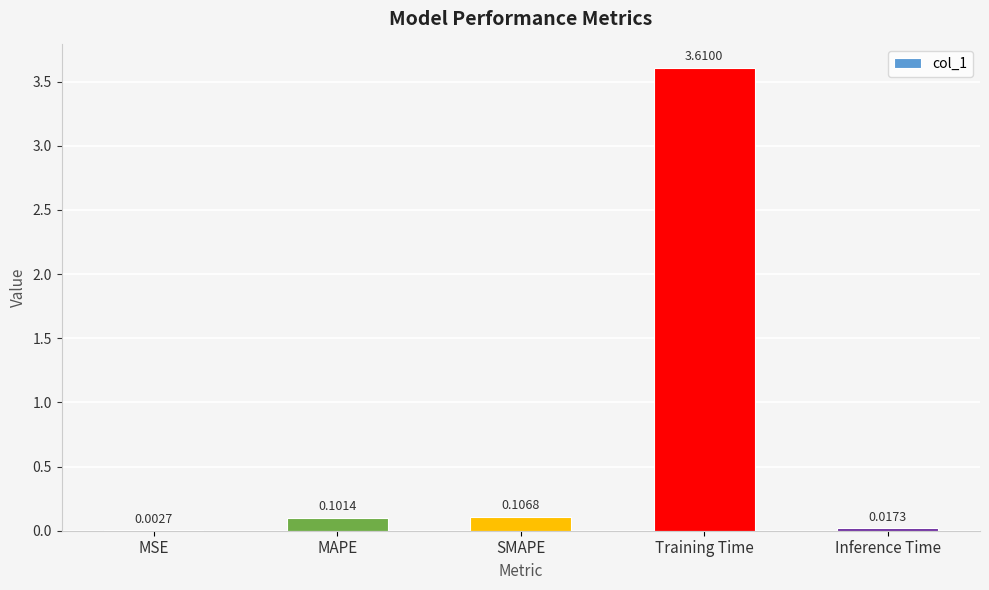

What is the sum of all values?

3.8